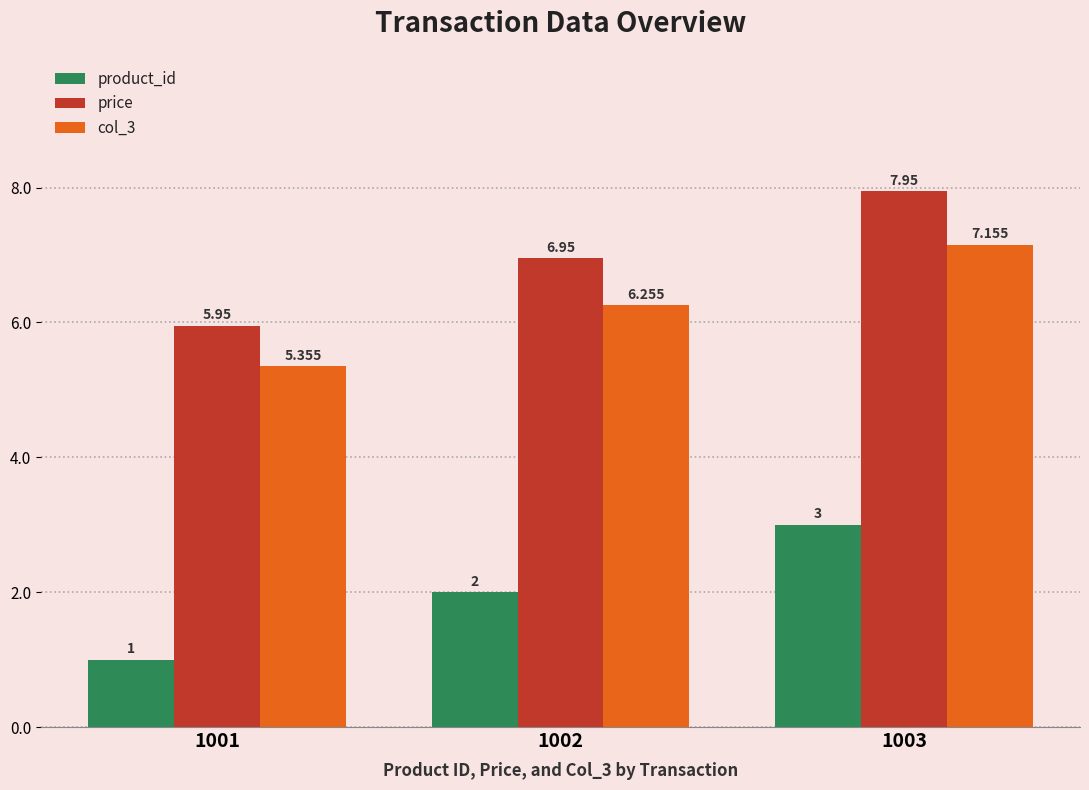

What are all the series names shown in the legend?

product_id, price, col_3